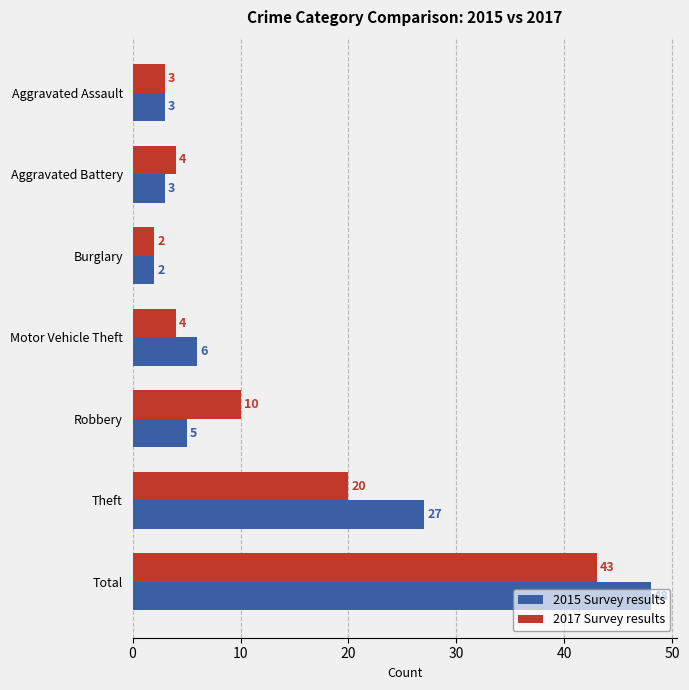

Rank the series at Total from highest to lowest value.

2015 Survey results, 2017 Survey results